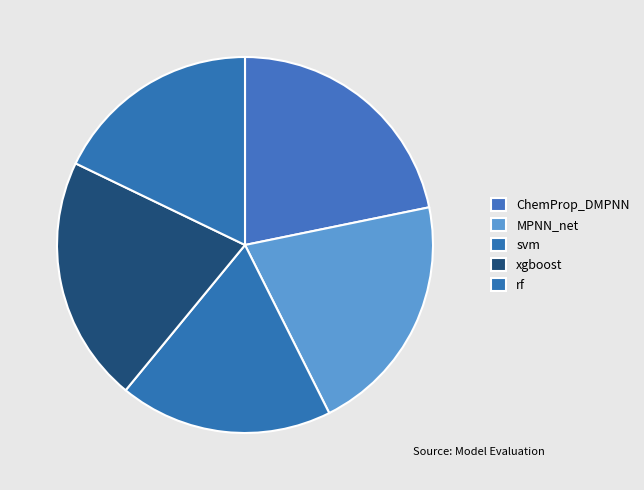

Does any single category account for the majority?

No